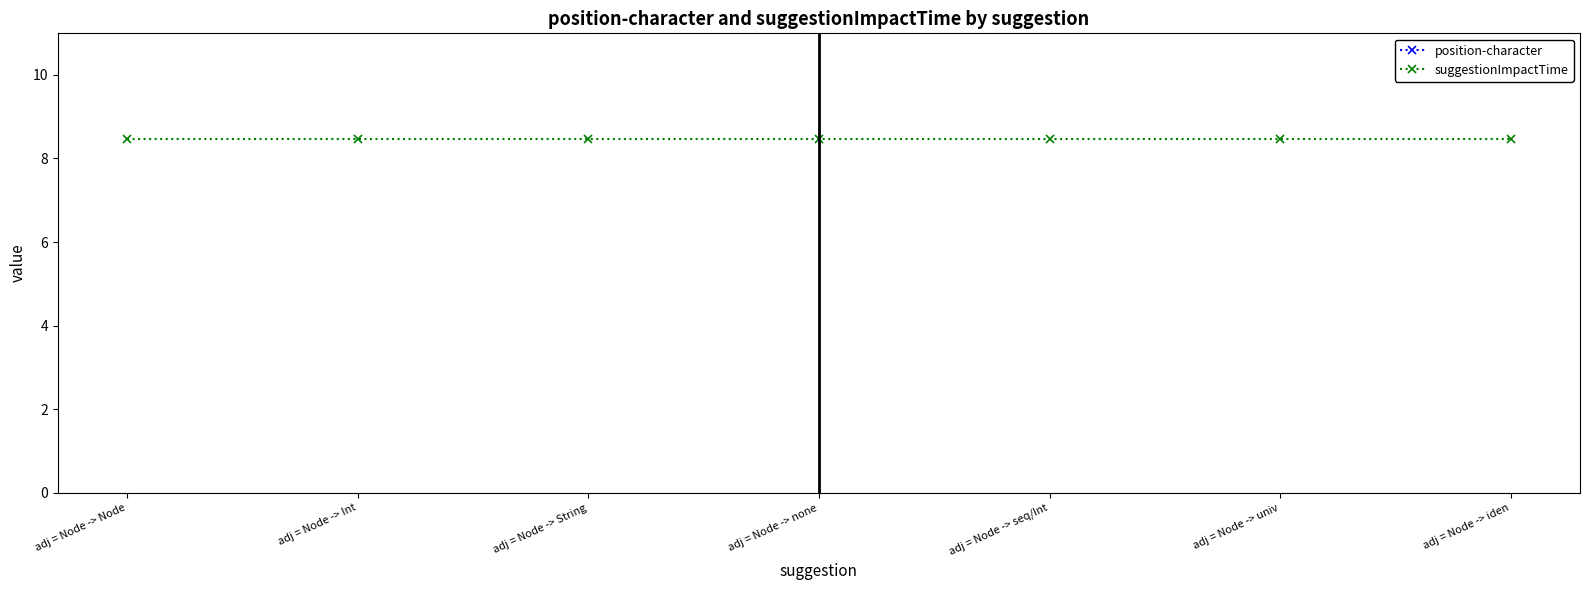

Count the number of data series in this chart.

2